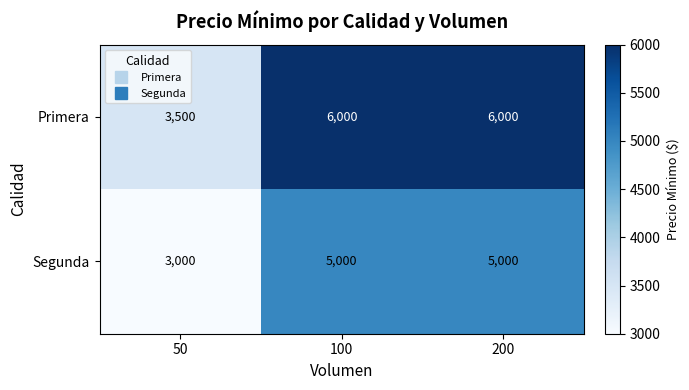

Which series has the widest spread of values?

Primera